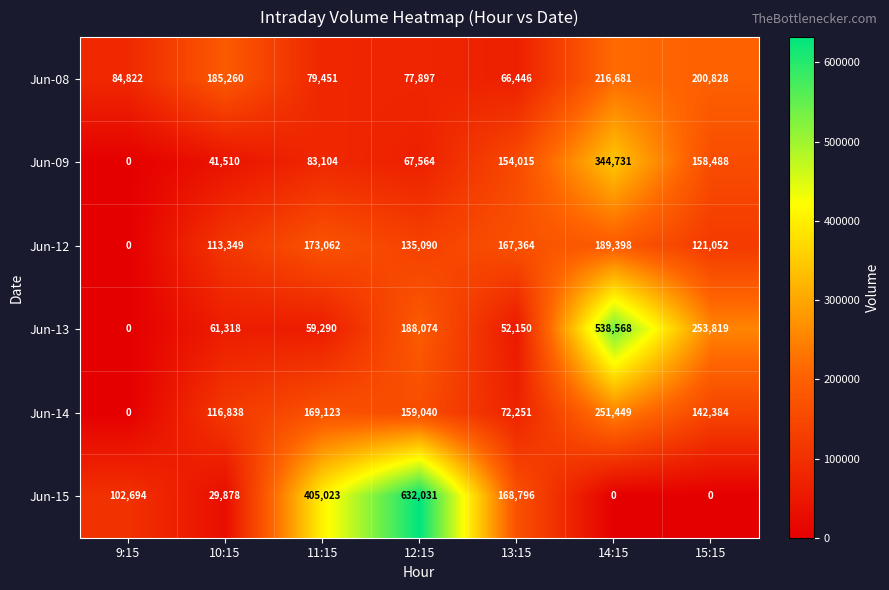

Where does the Jun-12 series first go above 135090?

11:15